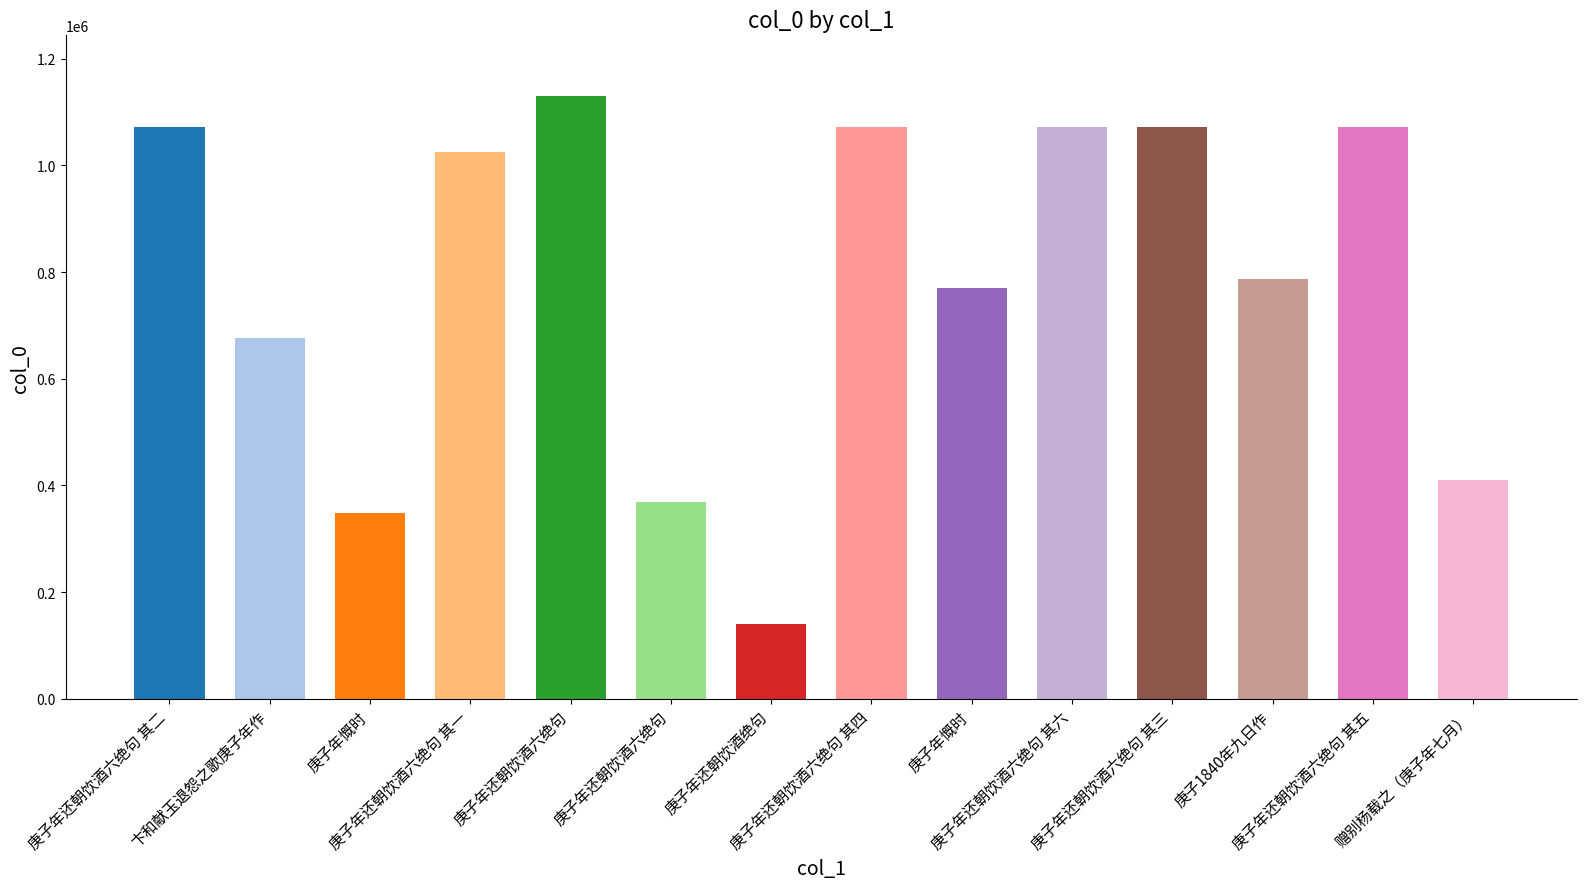

What is the change in value from 卞和献玉退怨之歌庚子年作 to 庚子年还朝饮酒六绝句 其六?

+394526